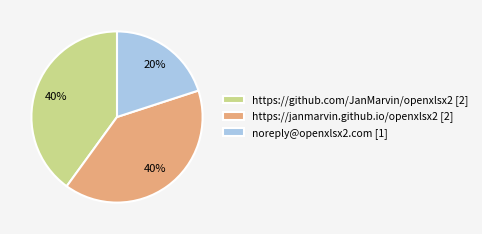

To the nearest percent, what is the combined percentage of https://github.com/JanMarvin/openxlsx2 and noreply@openxlsx2.com?

60%